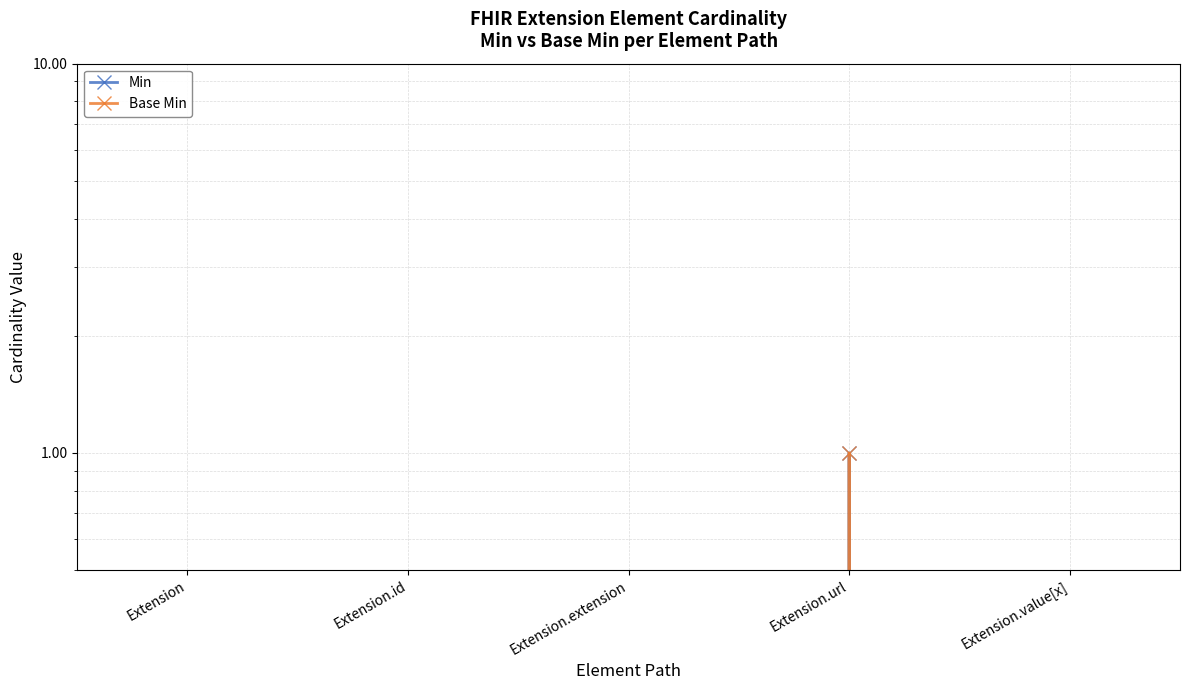

Which series has the largest range (max minus min)?

Min